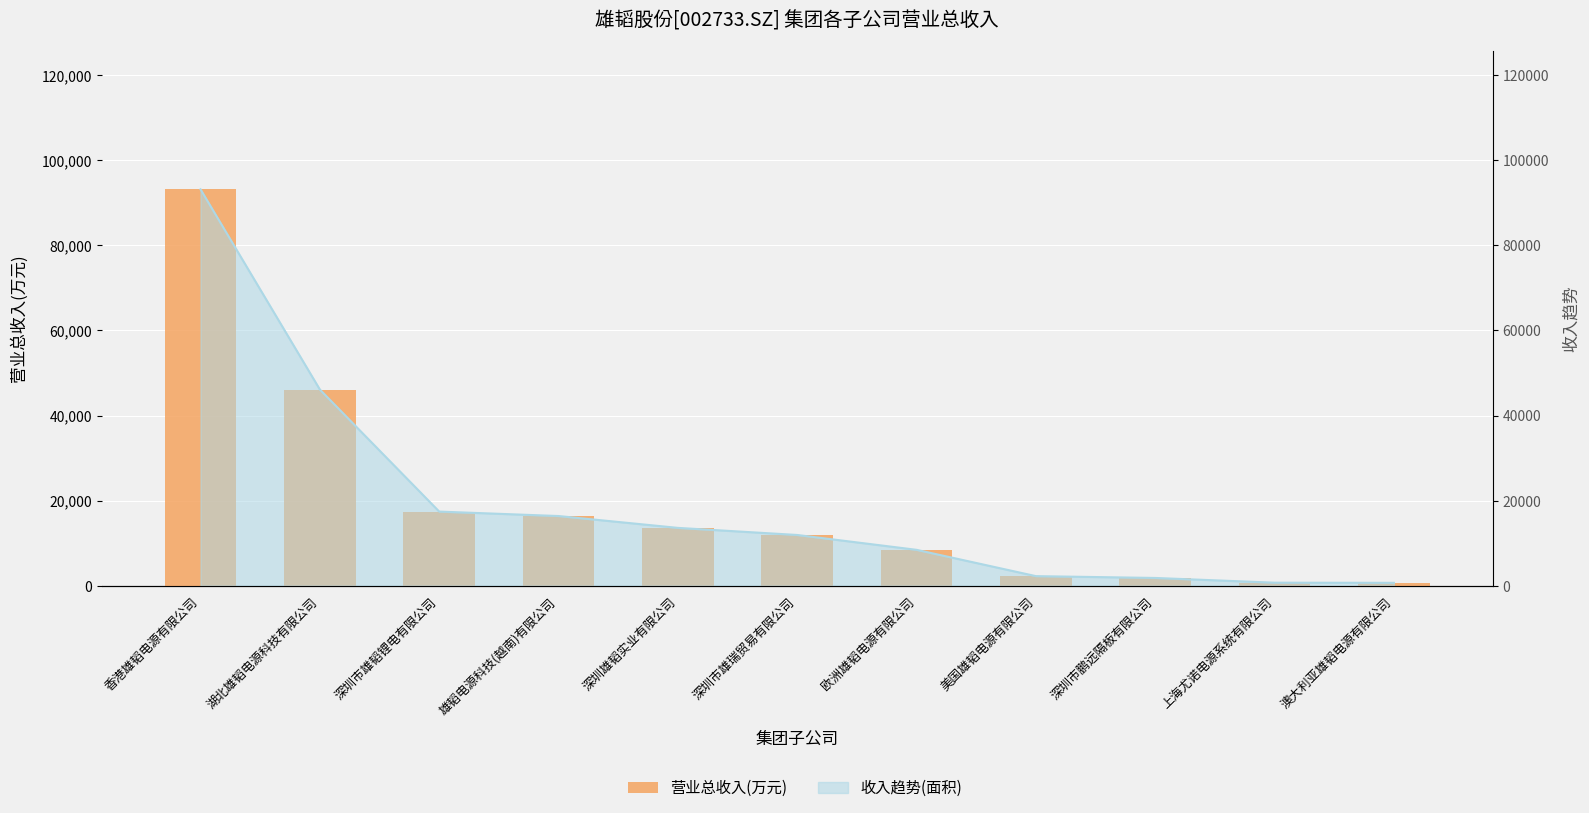

Rank the categories by value from lowest to highest.

澳大利亚雄韬电源有限公司, 上海尤诺电源系统有限公司, 深圳市鹏远隔板有限公司, 美国雄韬电源有限公司, 欧洲雄韬电源有限公司, 深圳市雄瑞贸易有限公司, 深圳雄韬实业有限公司, 雄韬电源科技(越南)有限公司, 深圳市雄韬锂电有限公司, 湖北雄韬电源科技有限公司, 香港雄韬电源有限公司